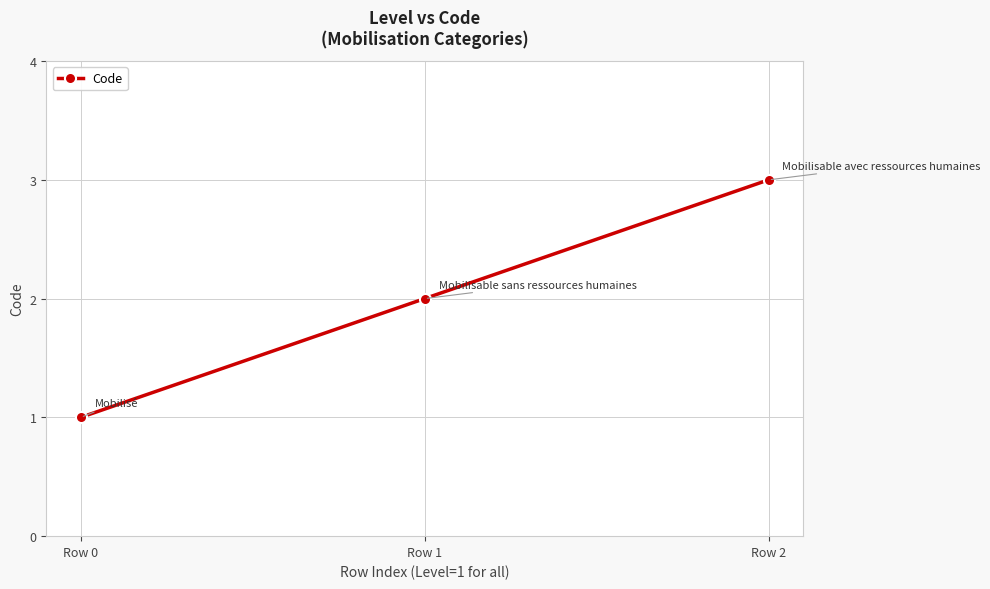

What is the value of the 3rd point from the left?

3